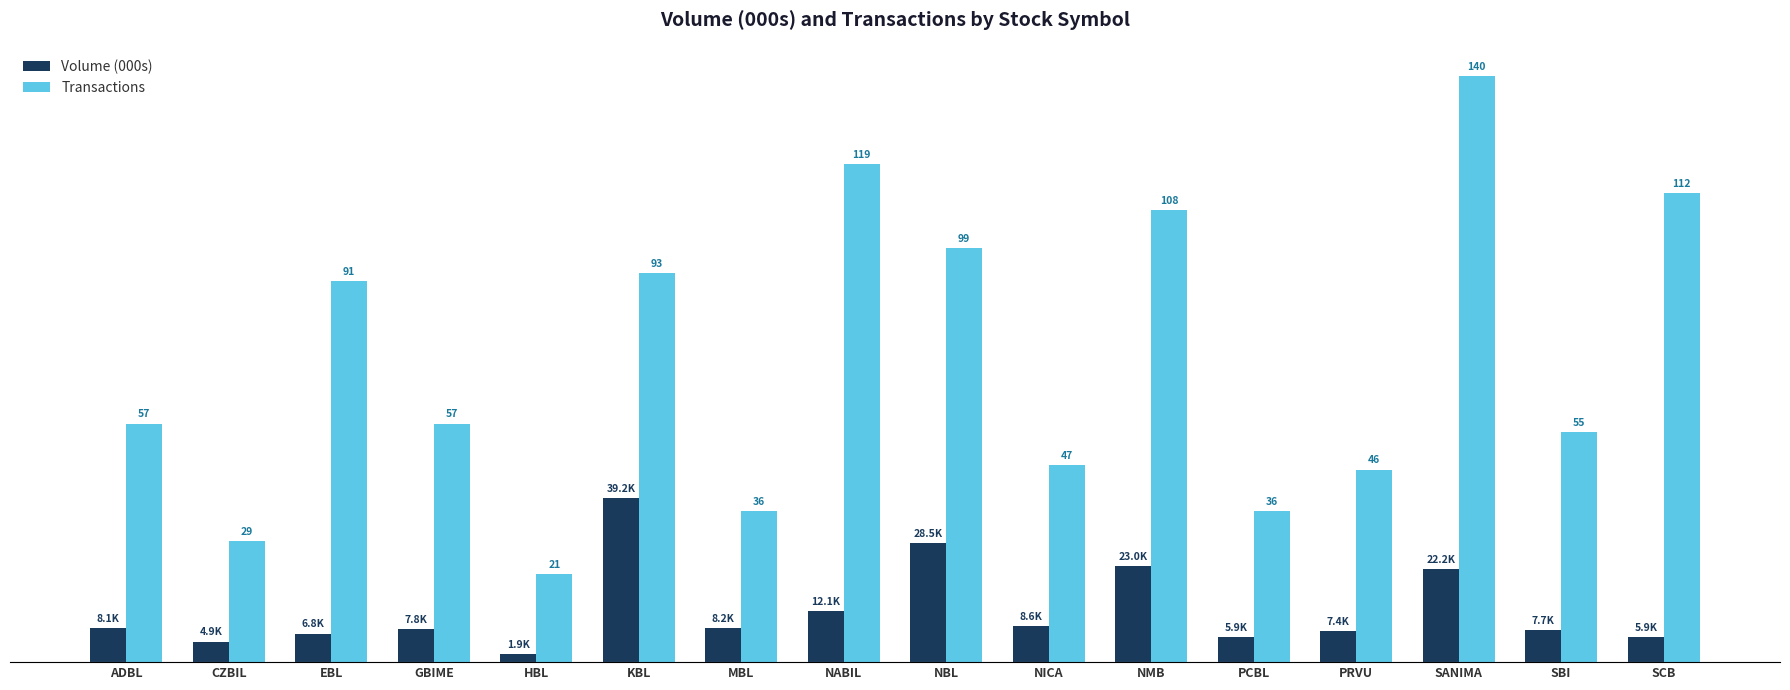

Which series has the largest total across all categories?

Transactions